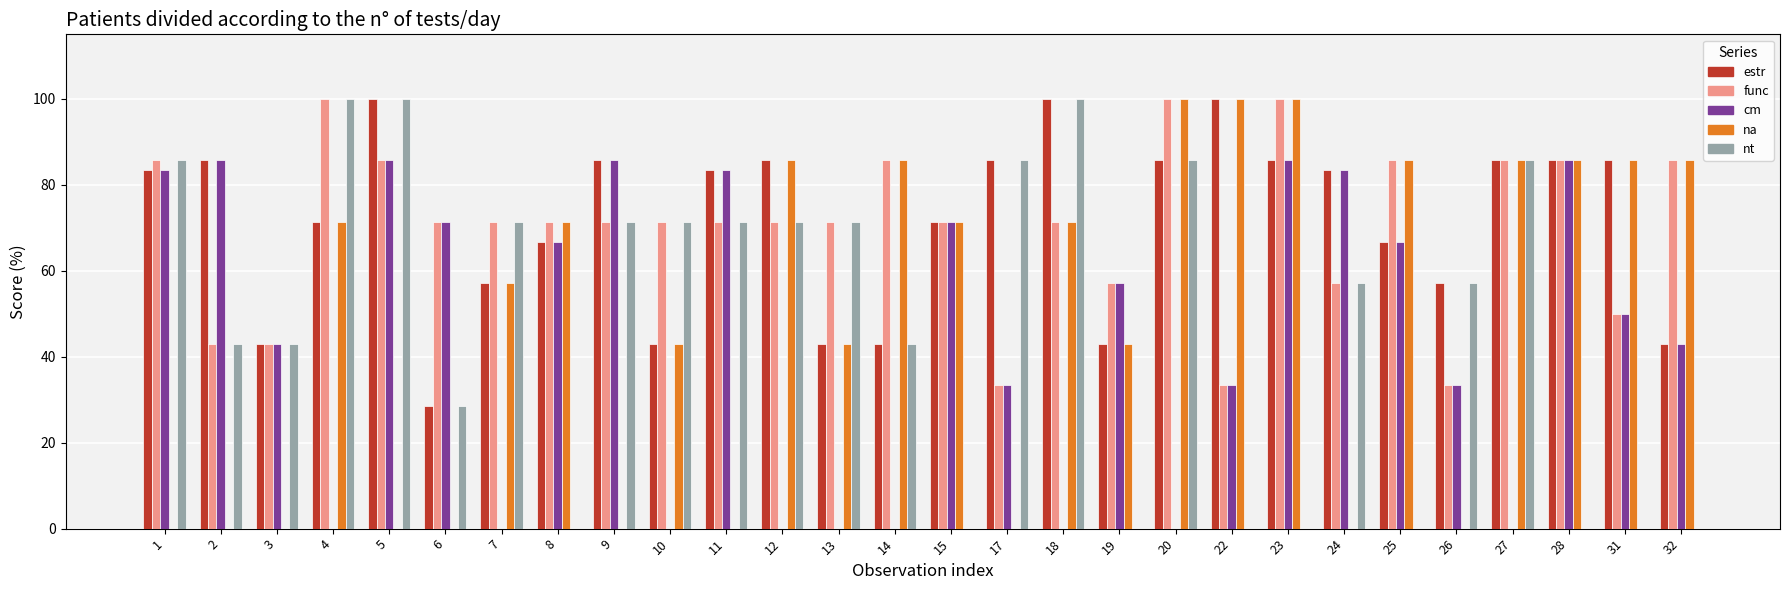

Reading right to left, list all the values displayed in this chart.

estr: 42.9	85.7	85.7	85.7	57.1	66.7	83.3	85.7	100.0	85.7	42.9	100.0	85.7	71.4	42.9	42.9	85.7	83.3	42.9	85.7	66.7	57.1	28.6	100.0	71.4	42.9	85.7	83.3
func: 85.7	50.0	85.7	85.7	33.3	85.7	57.1	100.0	33.3	100.0	57.1	71.4	33.3	71.4	85.7	71.4	71.4	71.4	71.4	71.4	71.4	71.4	71.4	85.7	100.0	42.9	42.9	85.7
cm: 42.9	50.0	85.7	0.0	33.3	66.7	83.3	85.7	33.3	0.0	57.1	0.0	33.3	71.4	0.0	0.0	0.0	83.3	0.0	85.7	66.7	0.0	71.4	85.7	0.0	42.9	85.7	83.3
na: 85.7	85.7	85.7	85.7	0.0	85.7	0.0	100.0	100.0	100.0	42.9	71.4	0.0	71.4	85.7	42.9	85.7	0.0	42.9	0.0	71.4	57.1	0.0	0.0	71.4	0.0	0.0	0.0
nt: 0.0	0.0	0.0	85.7	57.1	0.0	57.1	0.0	0.0	85.7	0.0	100.0	85.7	0.0	42.9	71.4	71.4	71.4	71.4	71.4	0.0	71.4	28.6	100.0	100.0	42.9	42.9	85.7